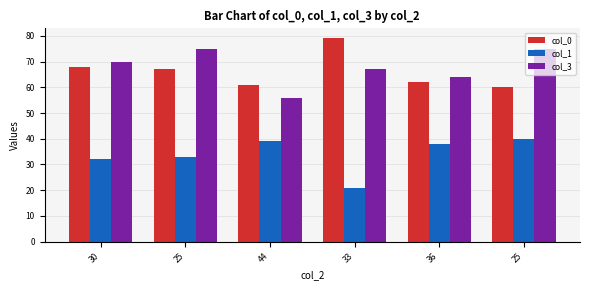

What are all the series names shown in the legend?

col_0, col_1, col_3